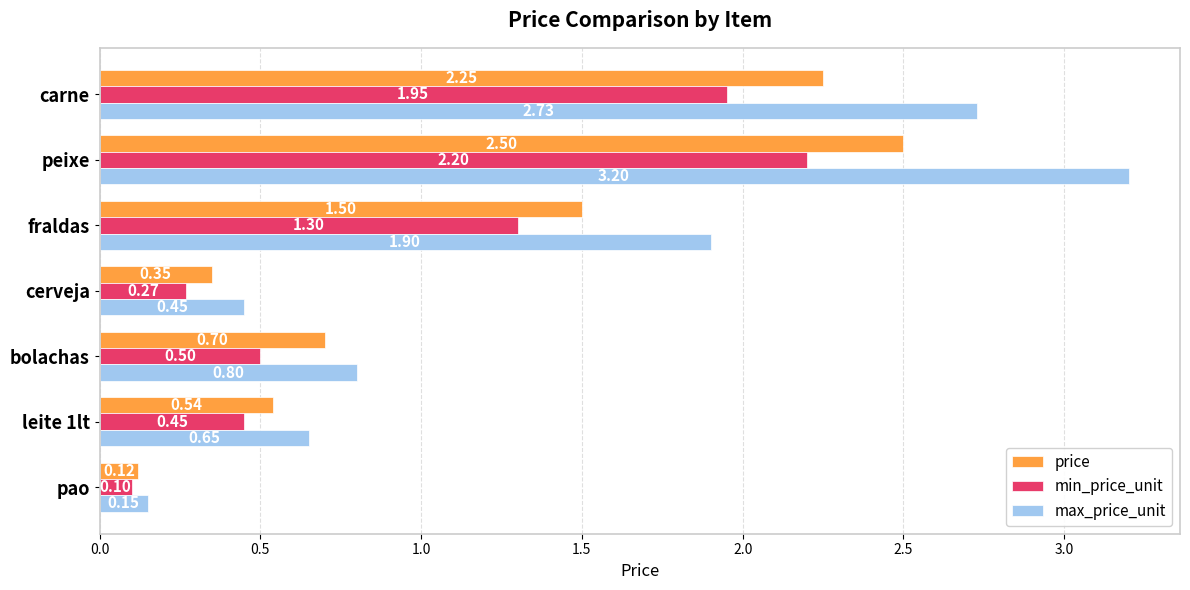

List the labels in order of price value, smallest first.

pao, cerveja, leite 1lt, bolachas, fraldas, carne, peixe